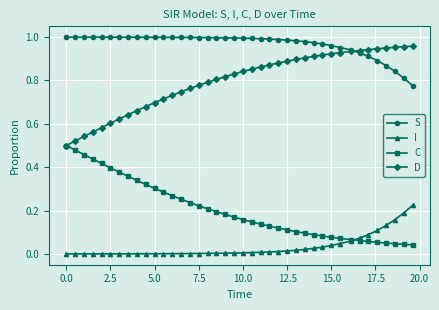

Which series has the largest total across all categories?

S